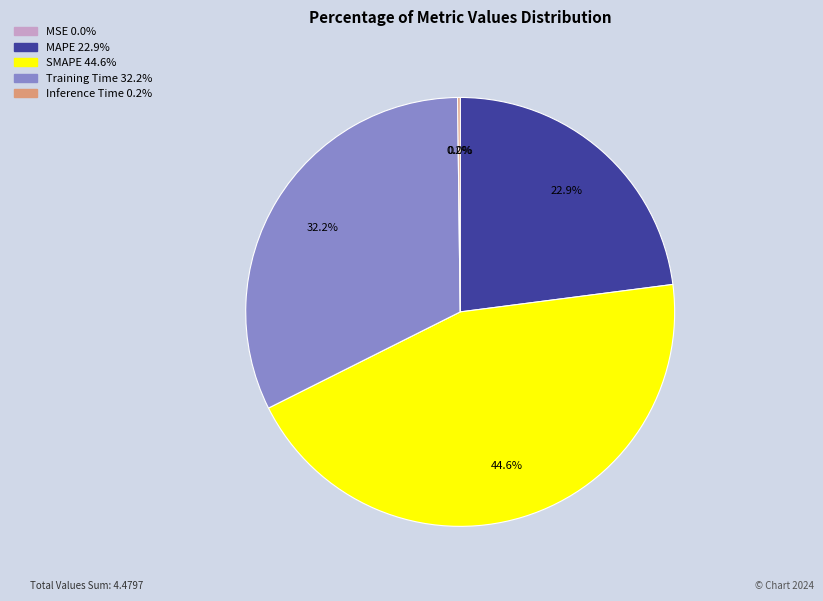

To the nearest percent, what is the difference between the largest and smallest slice percentages?

45%